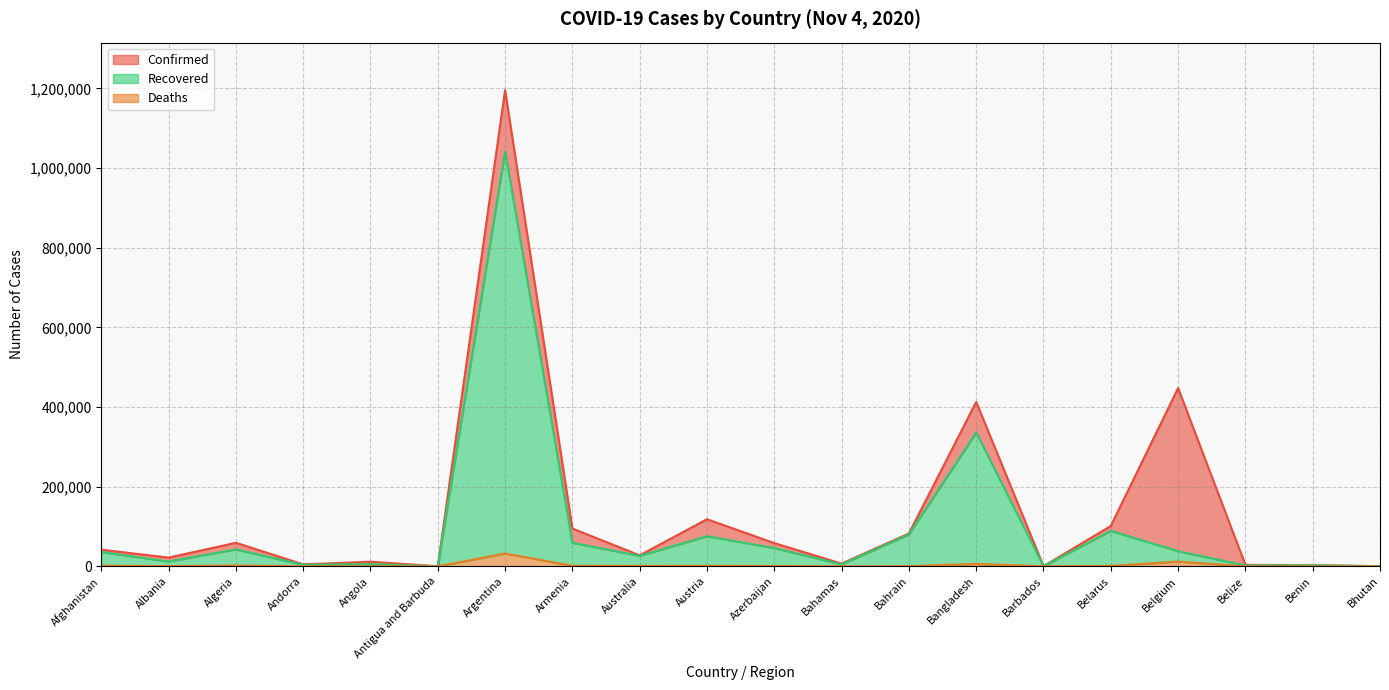

The Confirmed series shows 645838 at Bangladesh. True or false?

False